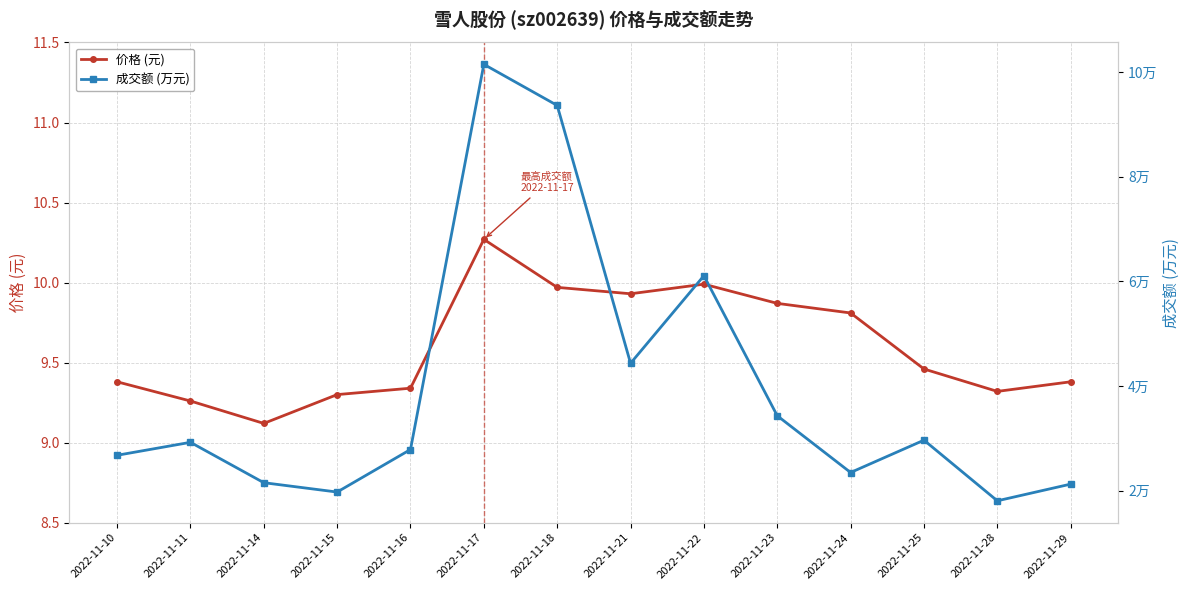

Is the value of 成交额 (万元) at 2022-11-10 greater than the value of 价格 (元) at 2022-11-16?

Yes